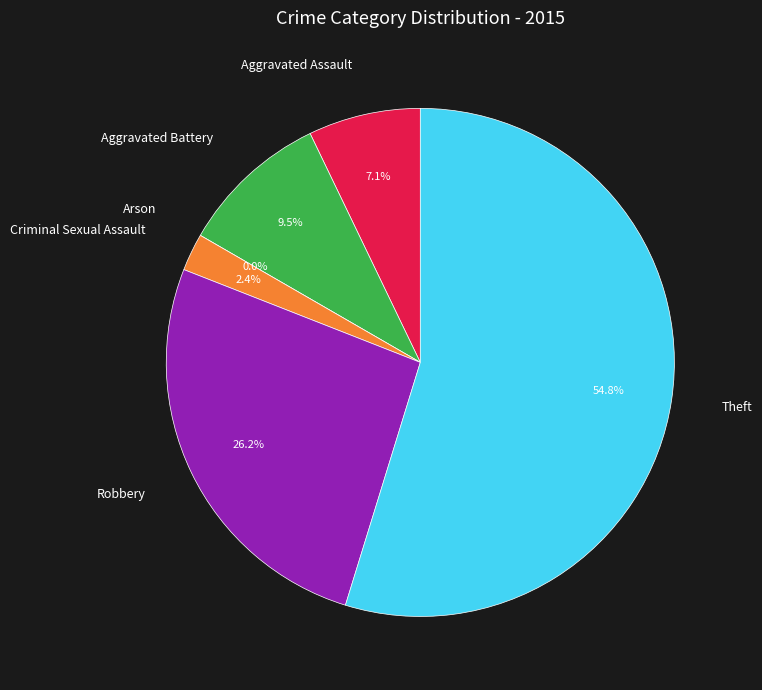

Which slice is the largest?

Theft